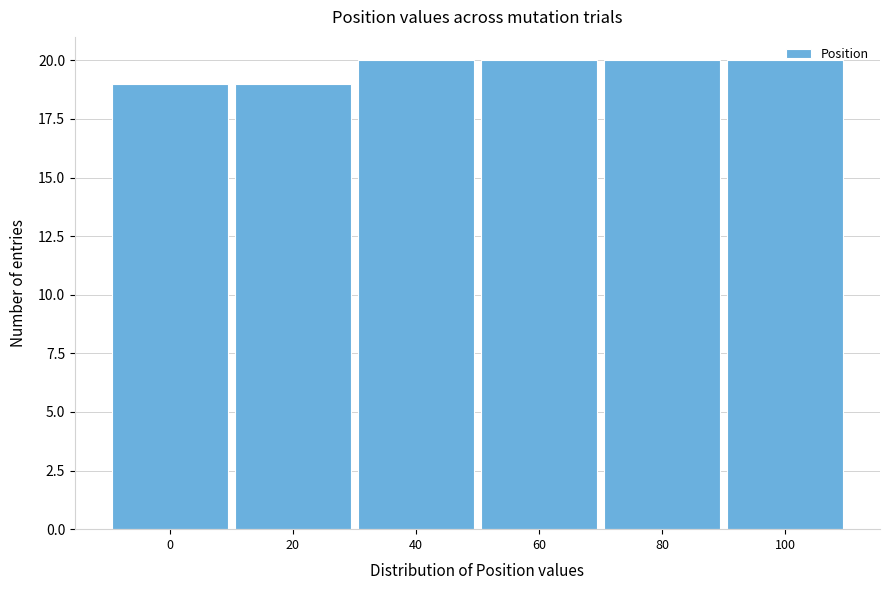

What is the value of the 1st bar from the left?

19